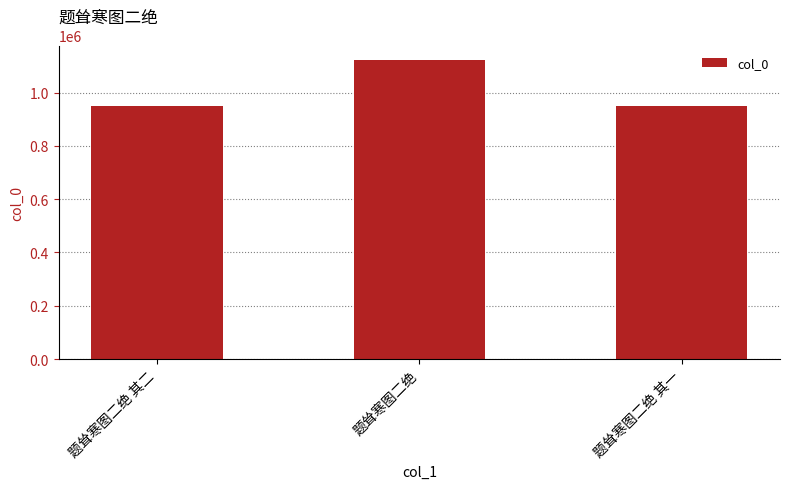

Approximately how many times larger is the value at 题耸寒图二绝 其二 compared to 题耸寒图二绝?

0.8